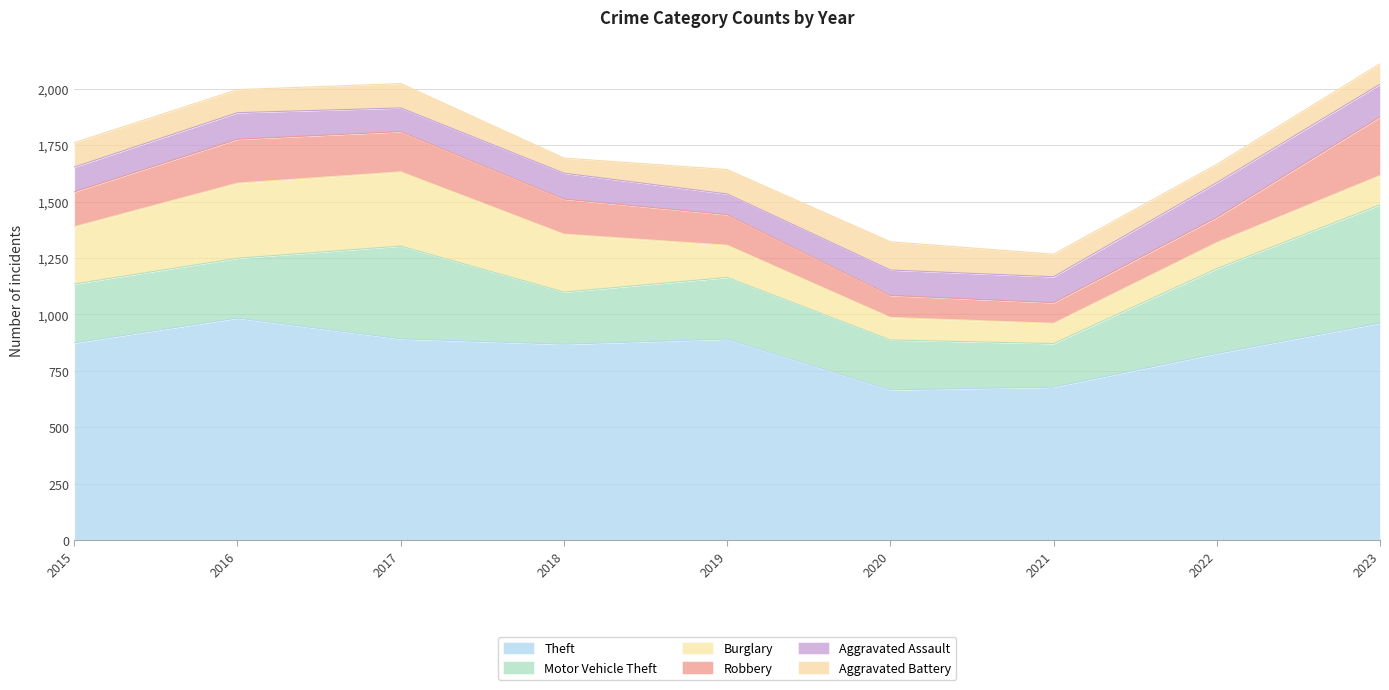

How many times do Burglary and Robbery cross each other?

3